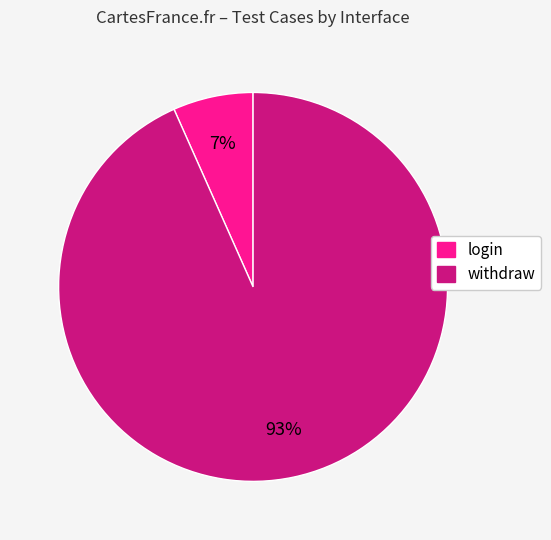

Combined, do withdraw and login account for over 50%?

Yes